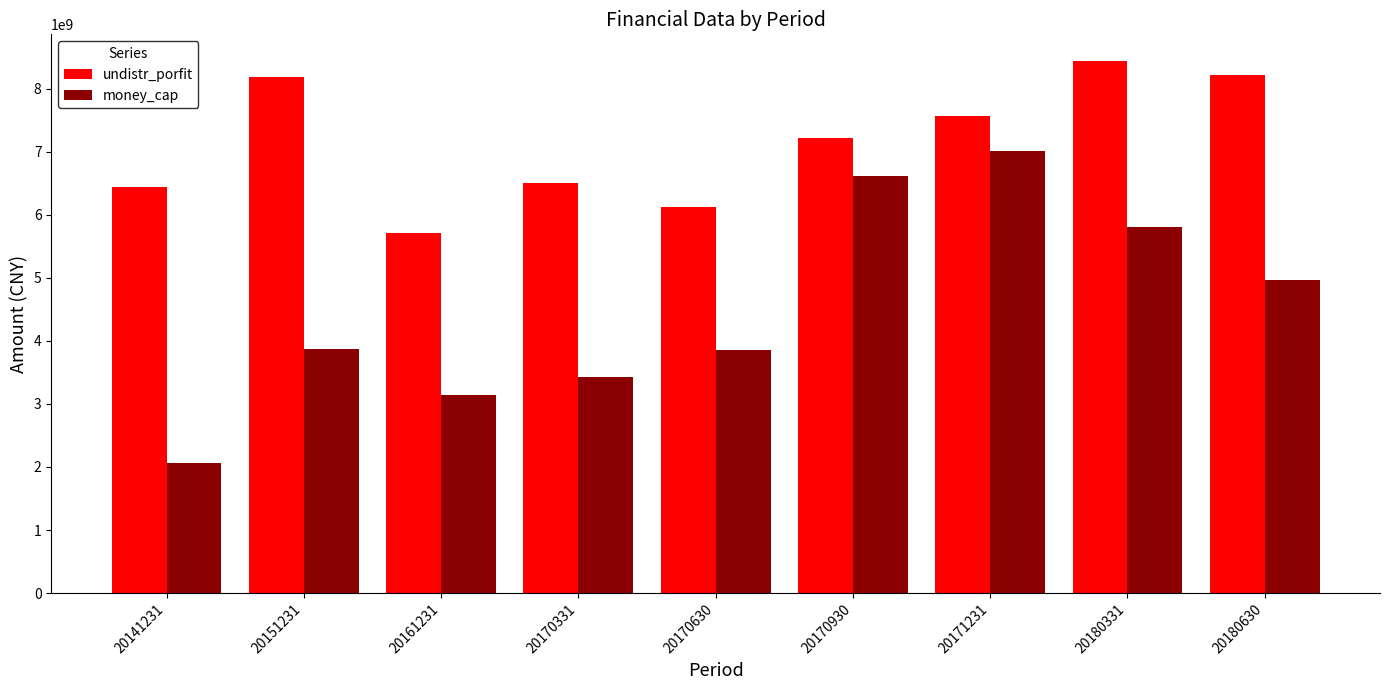

What is the difference between the undistr_porfit values at 20180331 and 20141231?

2003793011.8